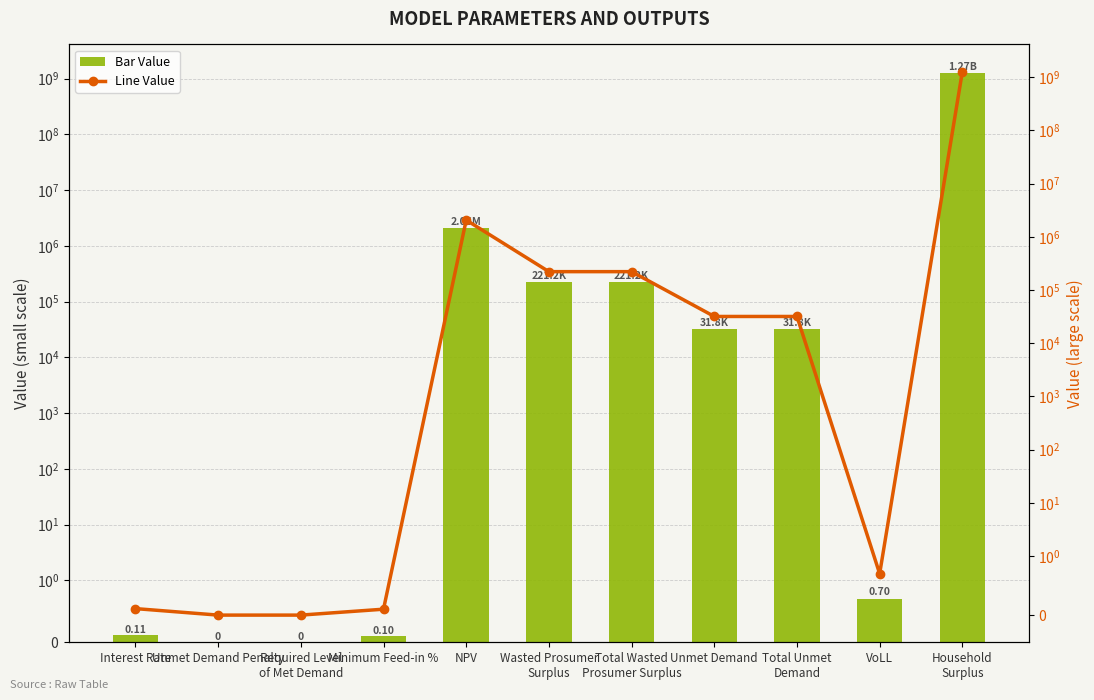

What is the difference between the Value values at NPV and Minimum Feed-in %?

2061455.4